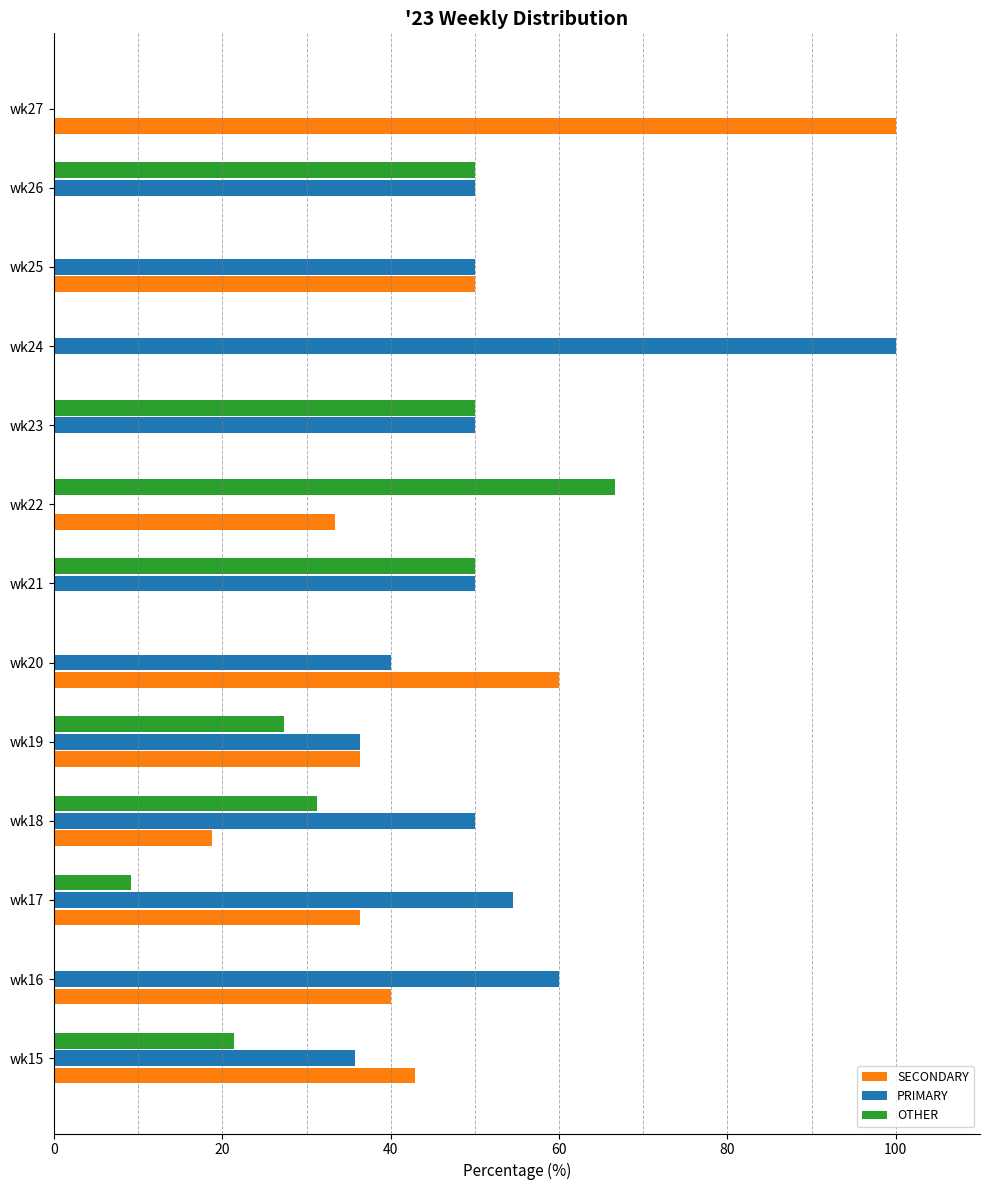

Is it true that SECONDARY equals 36.4 at wk19?

True